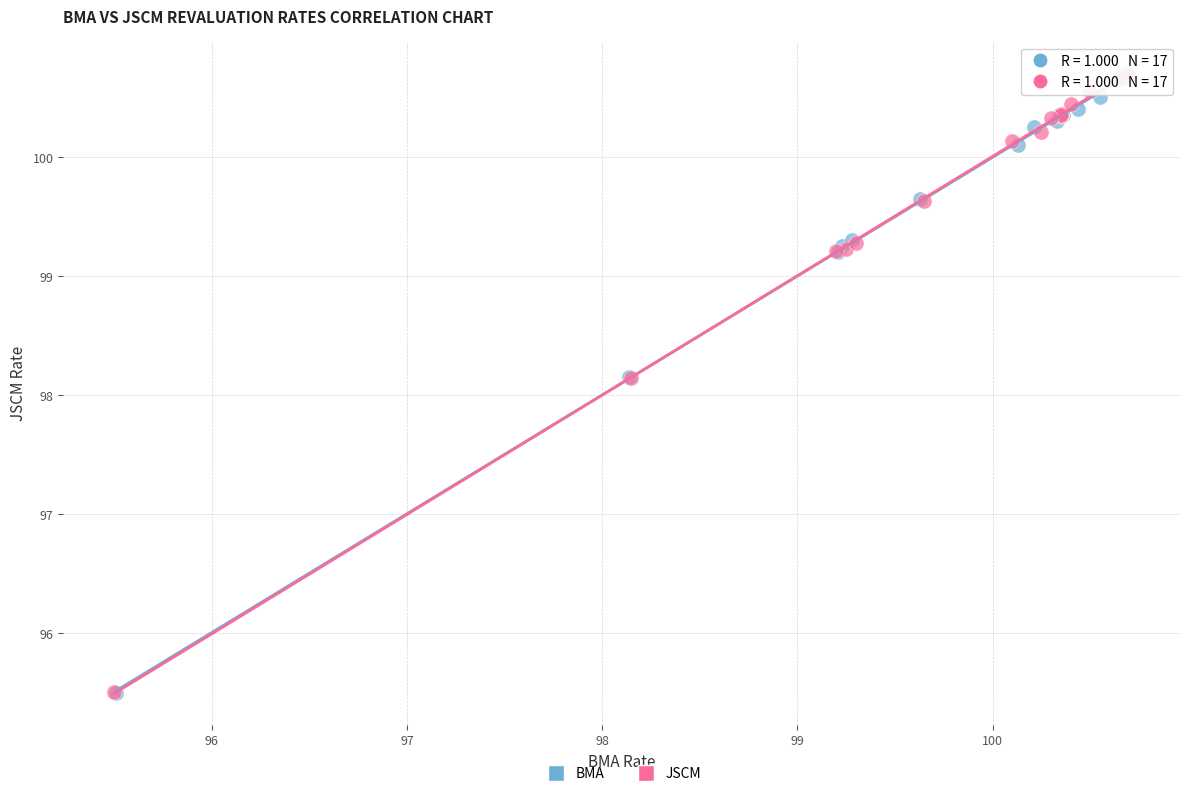

Which series has the largest Y range (max minus min)?

BMA